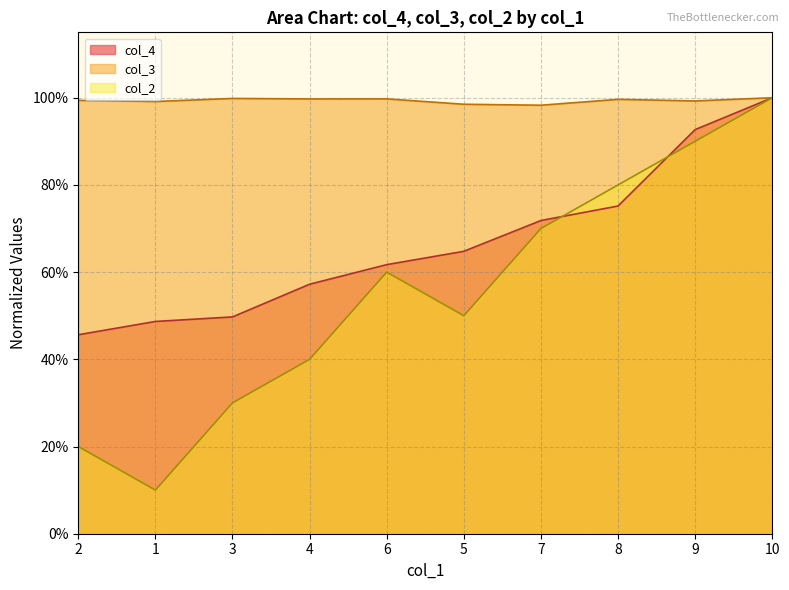

What is the smallest value displayed?

0.1